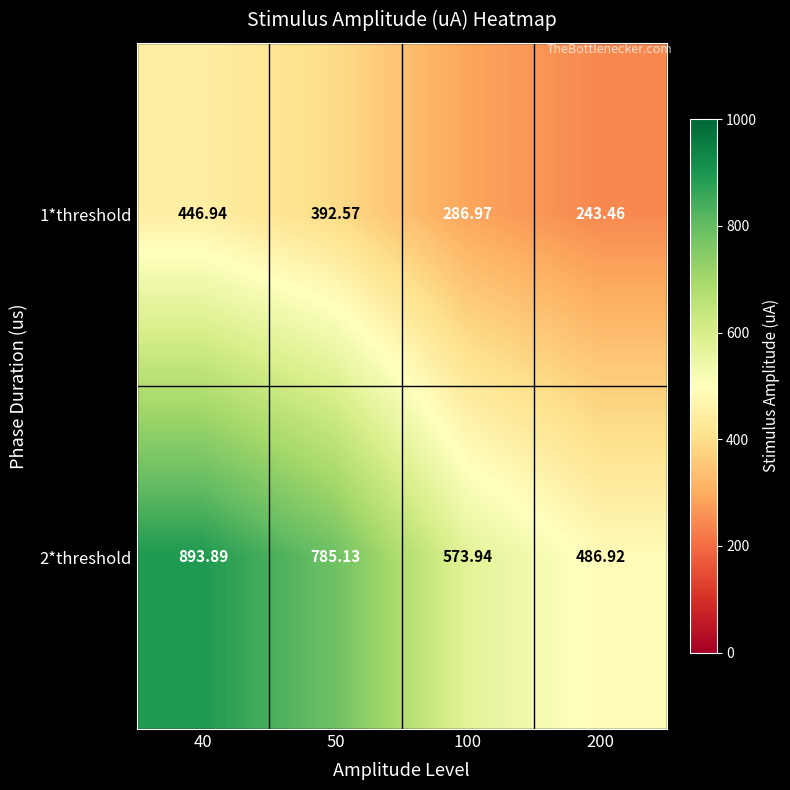

How many data points does each series have?

4